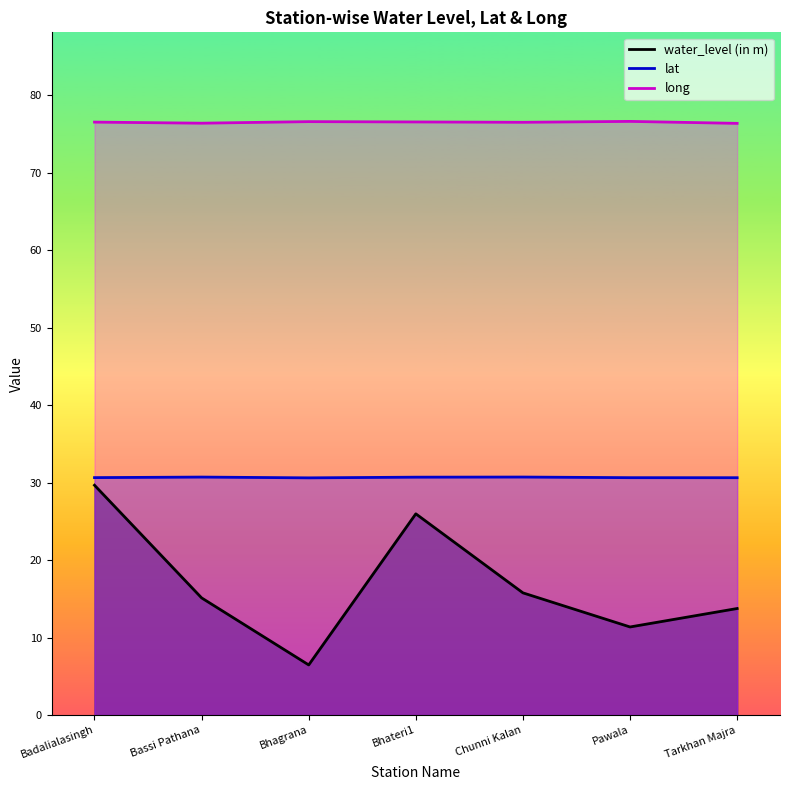

At Pawala, list the series in order from largest to smallest.

long, lat, water_level (in m)